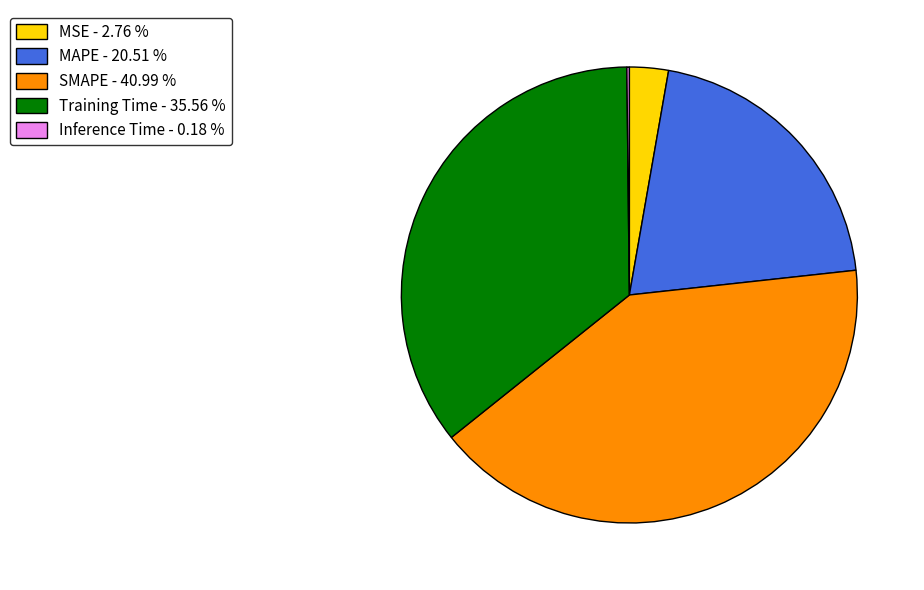

Approximately how many times larger is the value at Training Time - 35.56 % compared to SMAPE - 40.99 %?

0.9